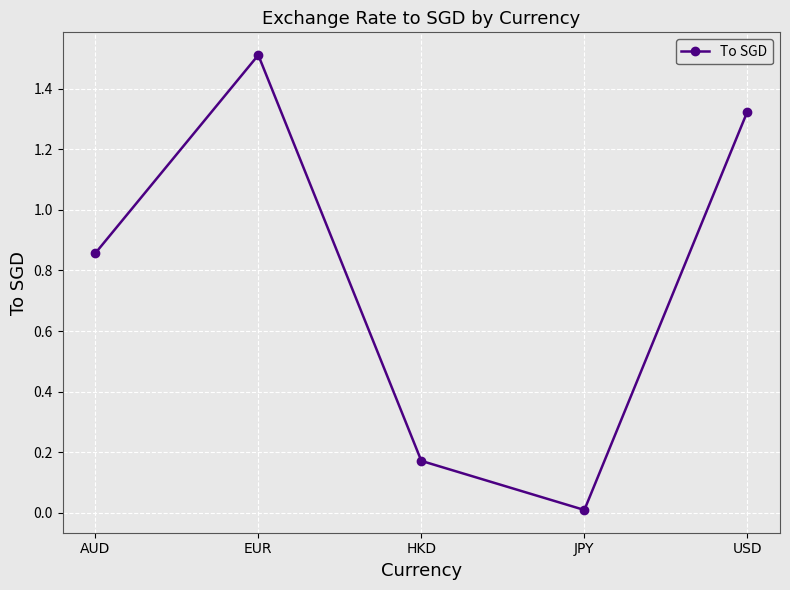

Which label corresponds to the smallest value in the chart?

JPY